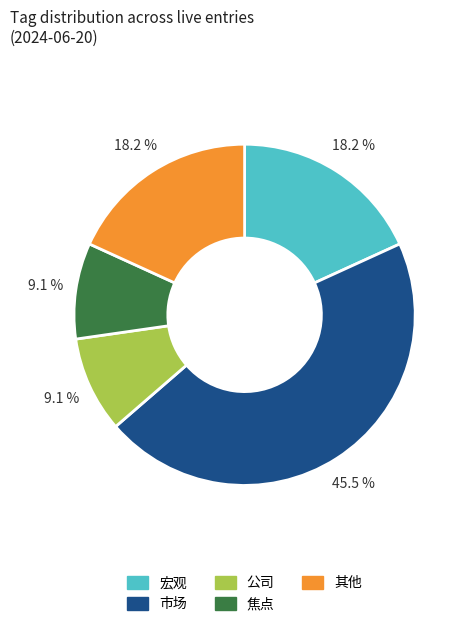

How much of the chart is everything except 其他?

81.8%